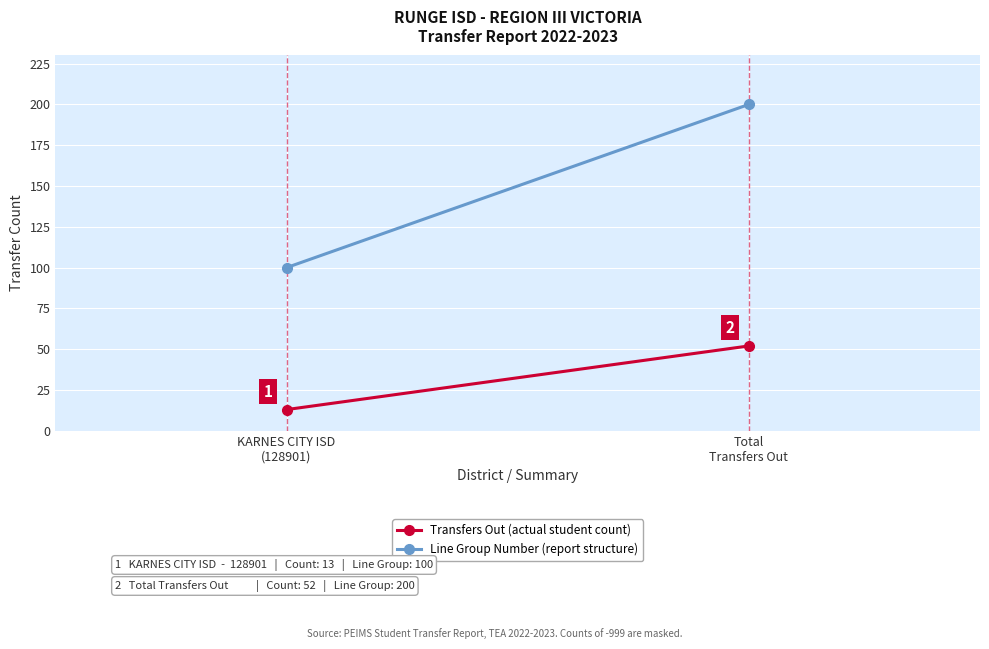

What position from the right is Total
Transfers Out?

1